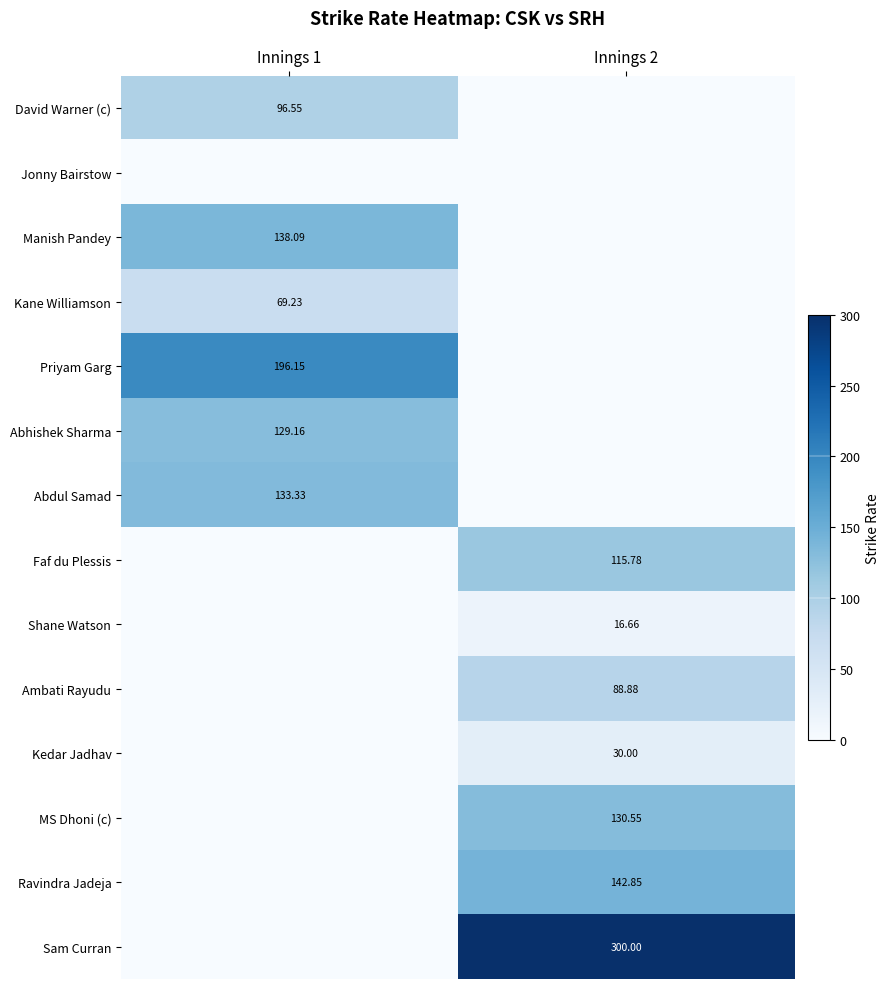

Is the value of Ambati Rayudu at Innings 2 greater than the value of Kane Williamson at Innings 1?

Yes